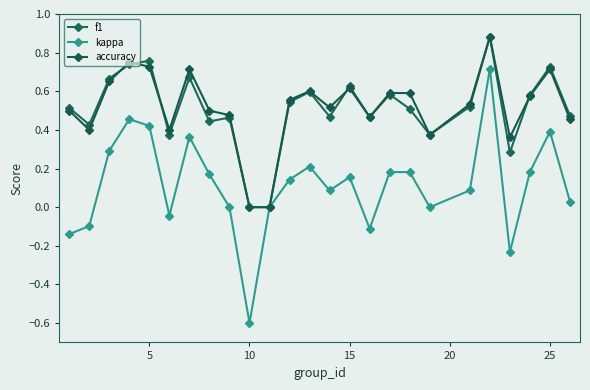

How many data points does each series have?

25